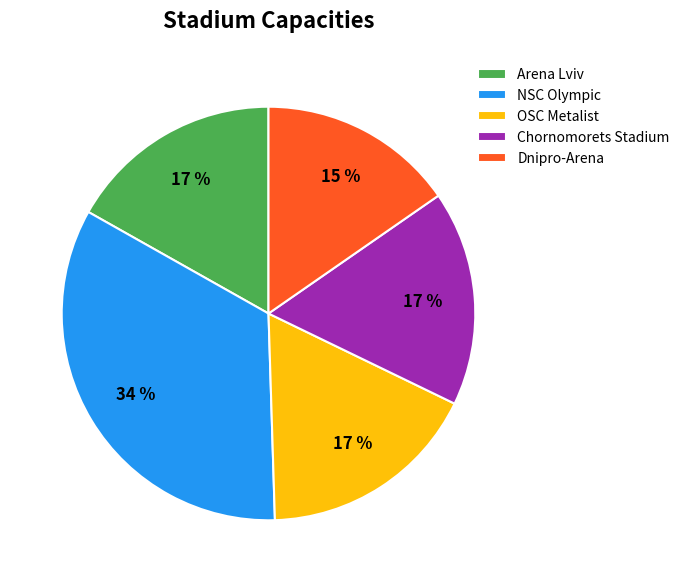

How many segments does this pie chart have?

5